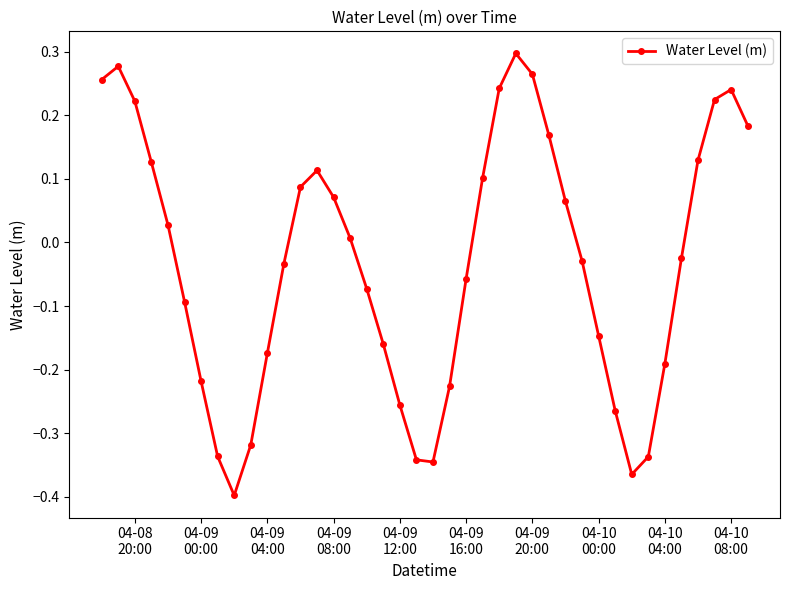

What is the difference between the second highest and minimum values?

0.7